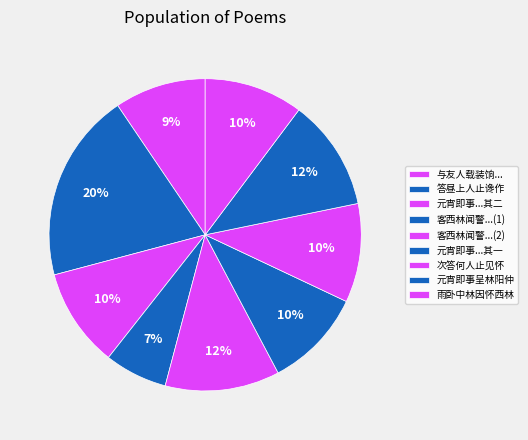

To the nearest percent, what is the average slice percentage?

11%